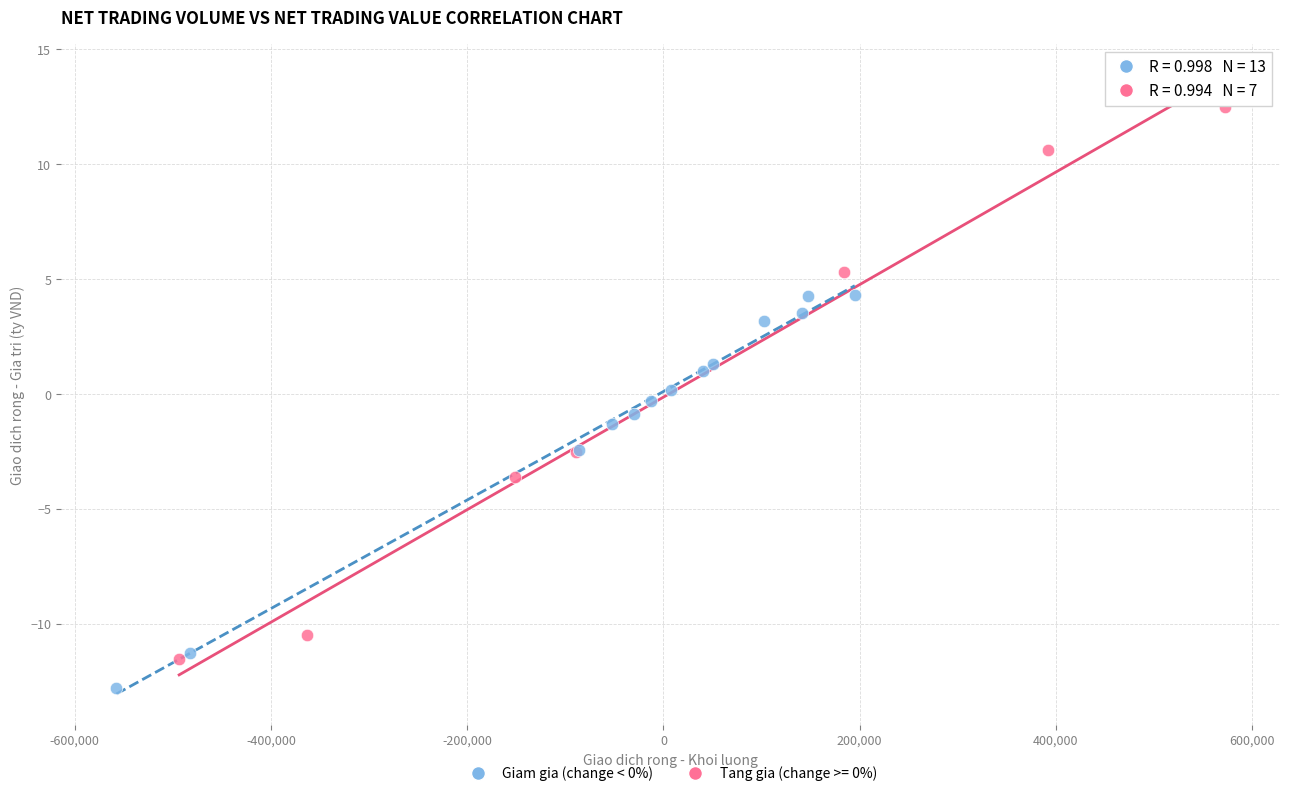

Which series has the largest Y range (max minus min)?

Tang gia (change >= 0%)